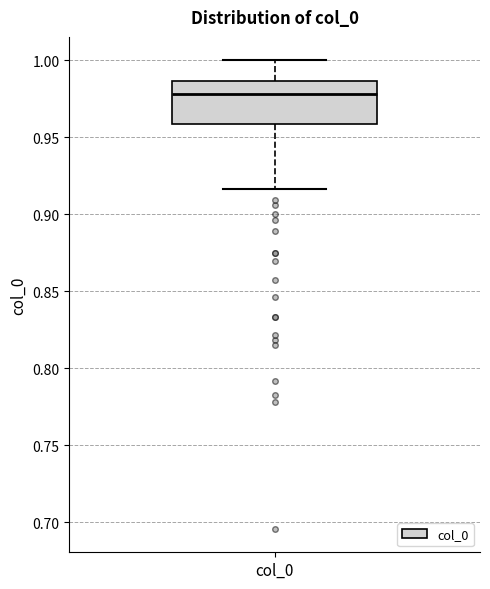

Where does the lower whisker of the box for col_0 end on the y-axis? The values are not printed on the chart, so give them approximately, as read against the axis.

0.915